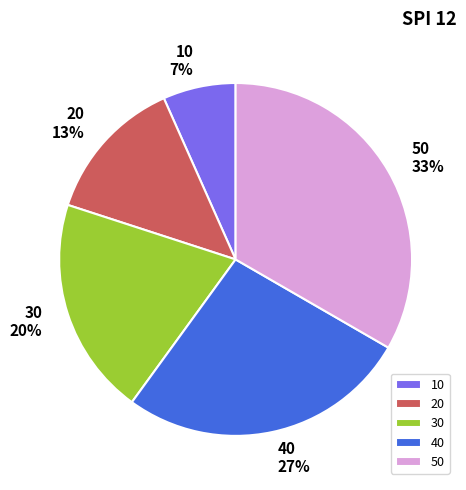

How many segments does this pie chart have?

5